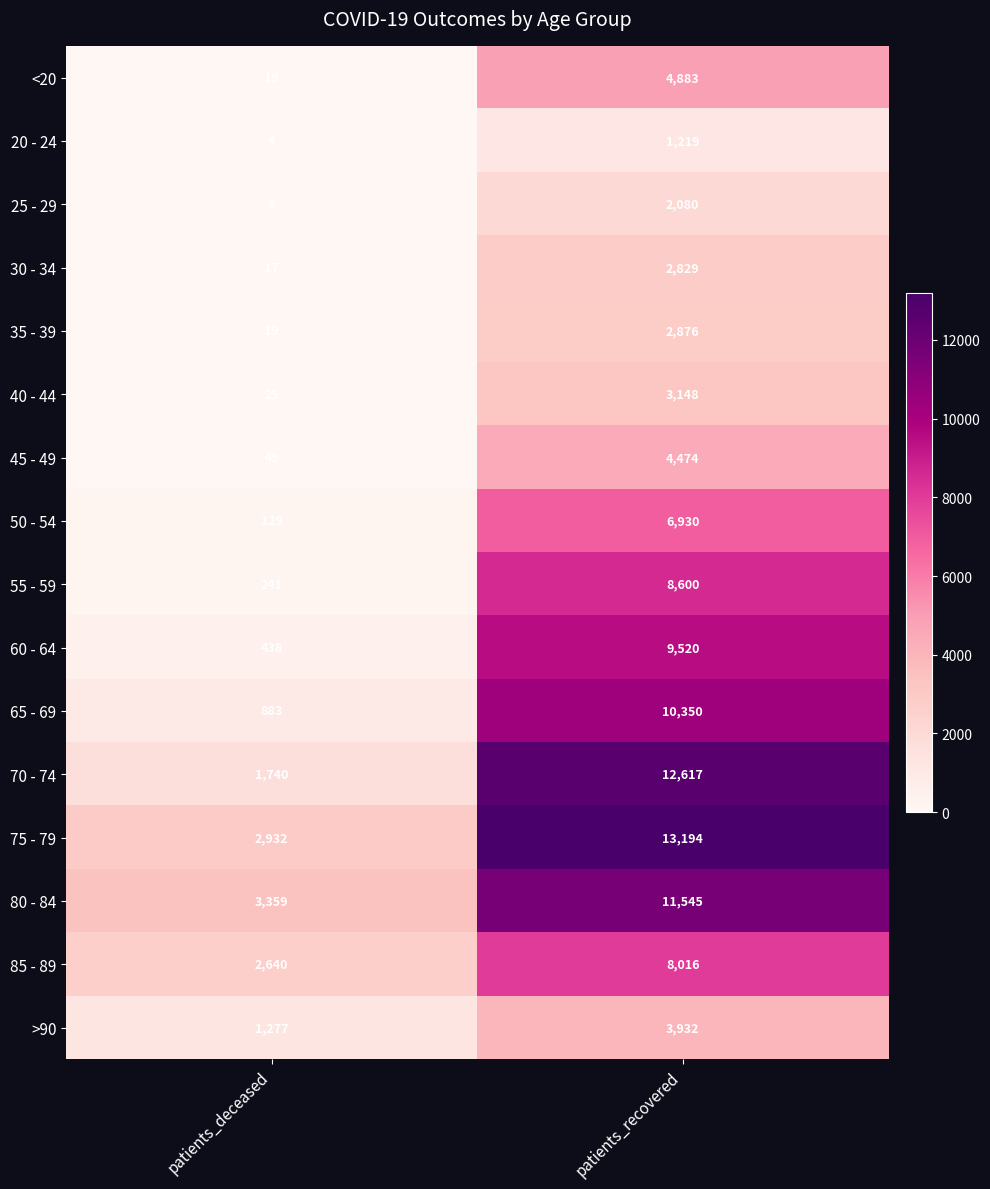

Which series has the largest total across all categories?

75 - 79